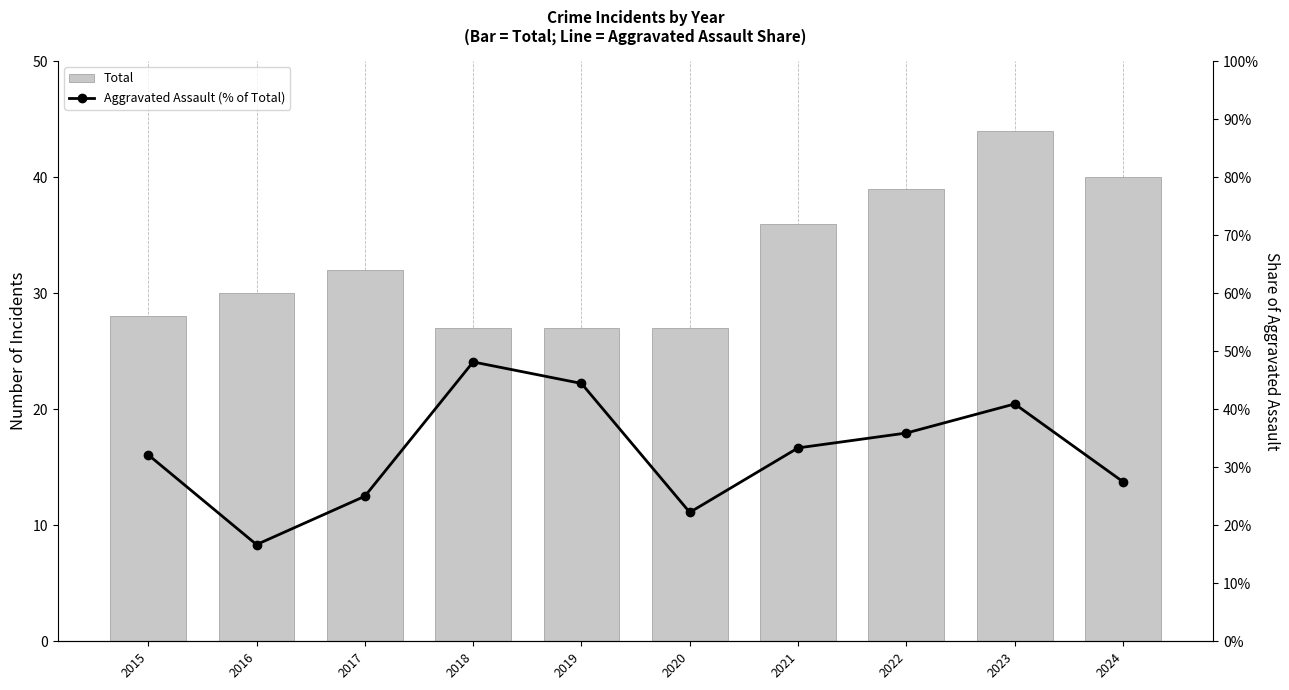

How many groups of bars are there?

10